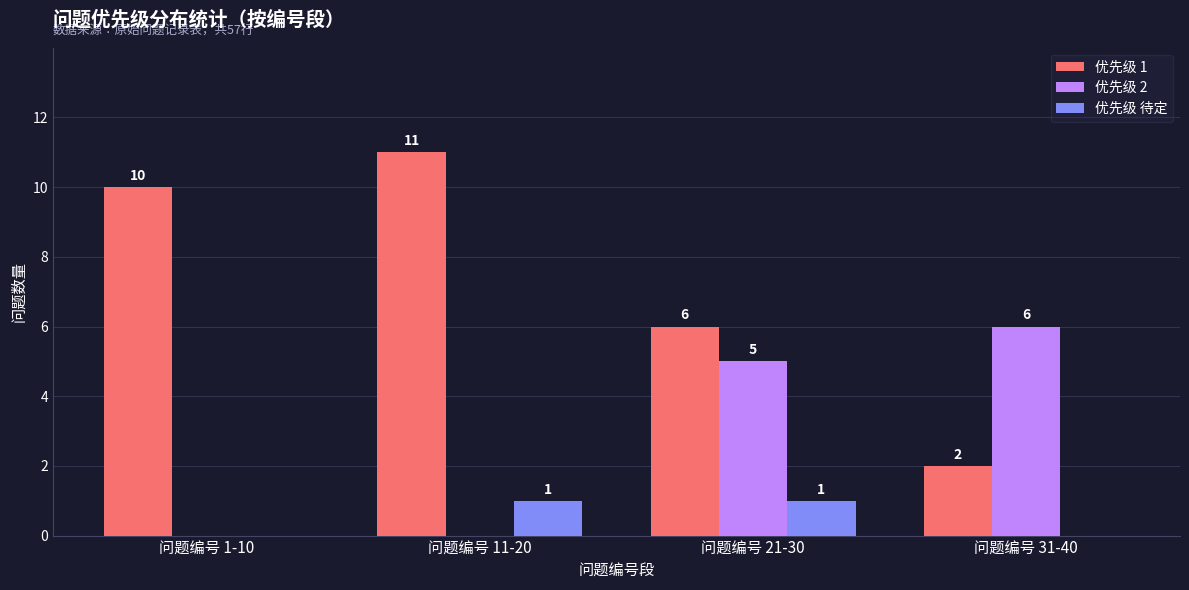

What is the maximum value for 优先级 1?

11